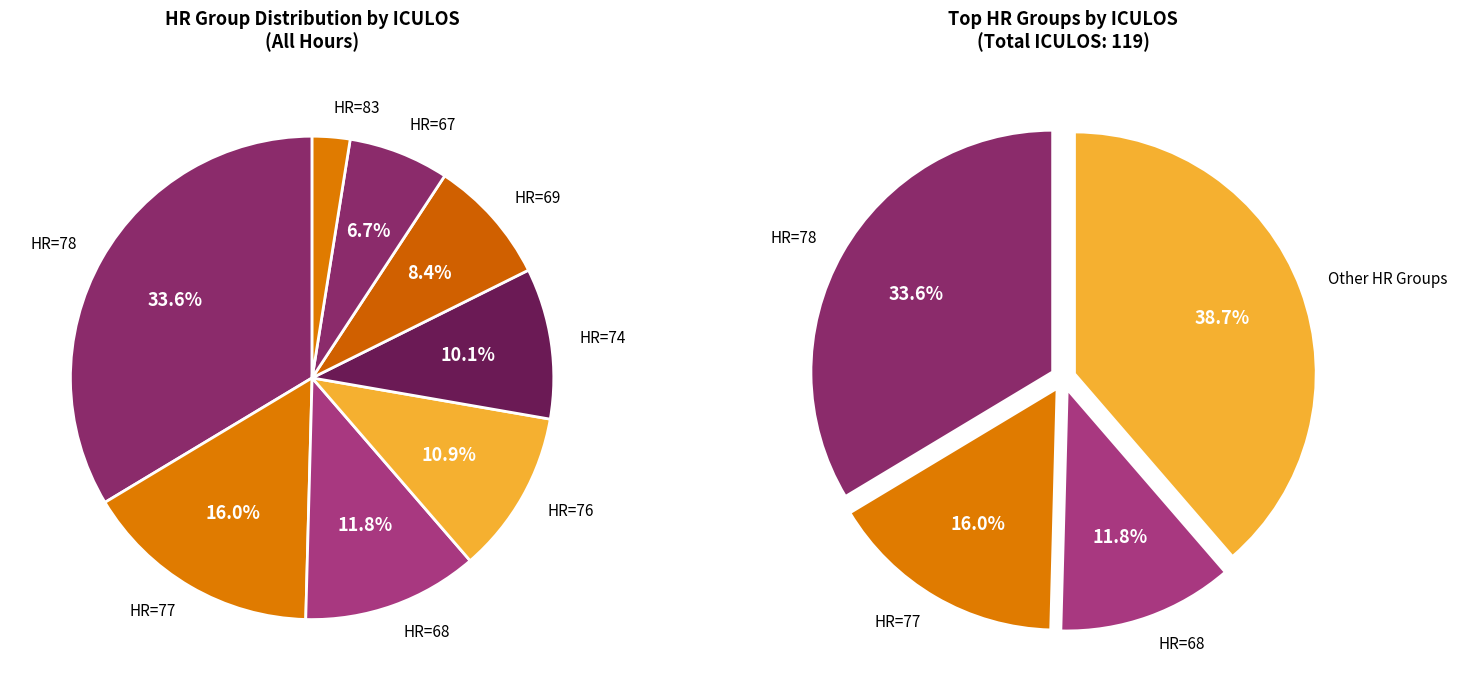

To the nearest percent, what portion does HR=69(10) represent?

8%